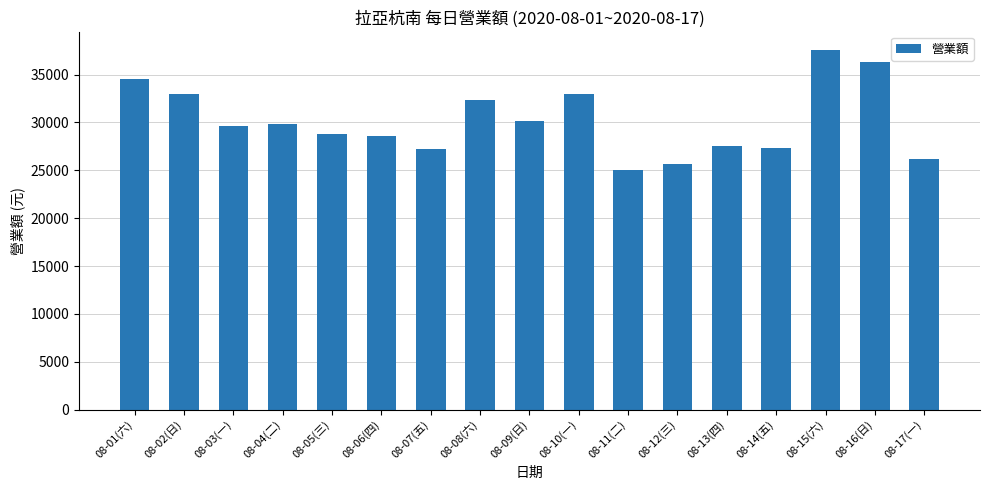

The chart shows a value of 11783 at 08-10(一). True or false?

False